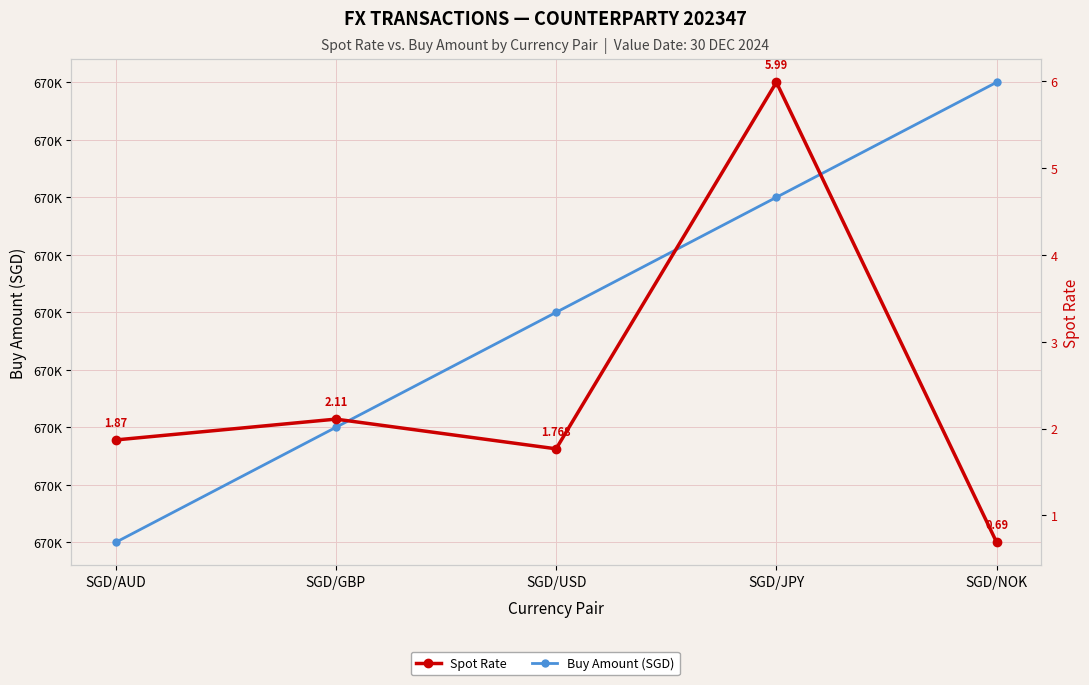

True or false: Buy Amount (SGD) and Spot Rate cross at least once.

False